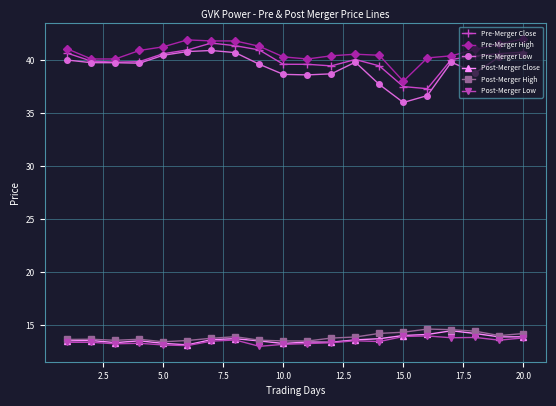

At how many categories does at least one series exceed 30?

20